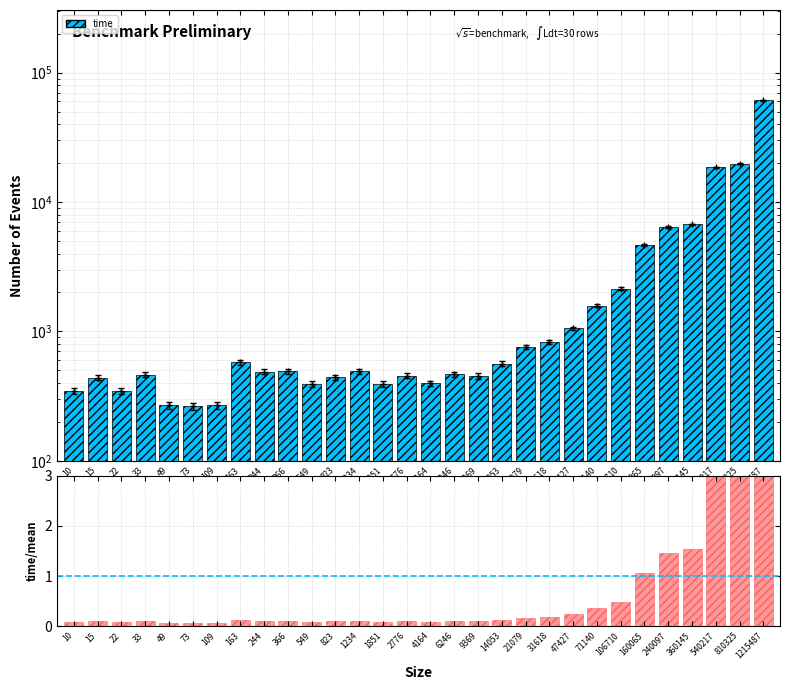

How many bars are there in each group?

2